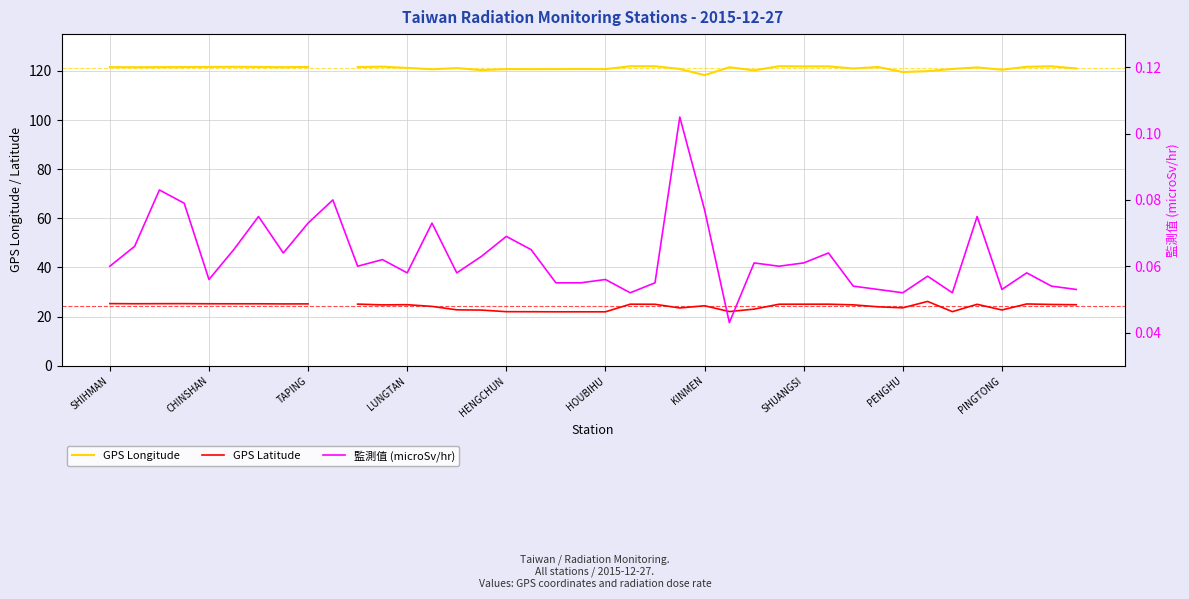

True or false: GPS Latitude has a value of 24.4 at KINMEN.

True